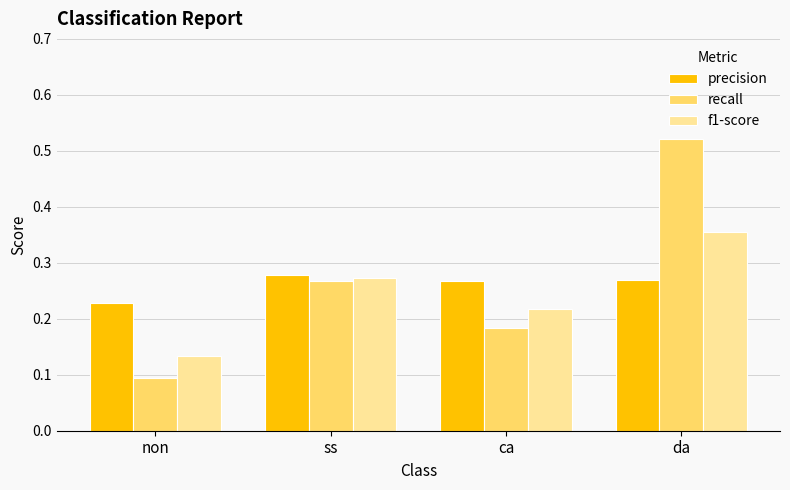

Where is recall nearest to the value 0?

non